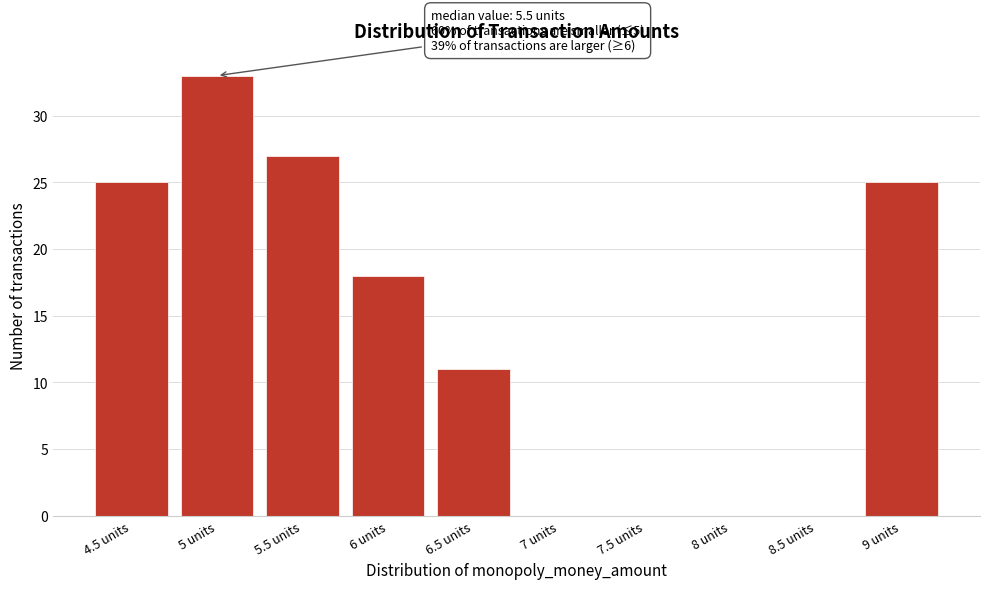

Reading left to right, list all the values displayed in this chart.

4.5 units=25	5 units=33	5.5 units=27	6 units=18	6.5 units=11	7 units=0	7.5 units=0	8 units=0	8.5 units=0	9 units=25